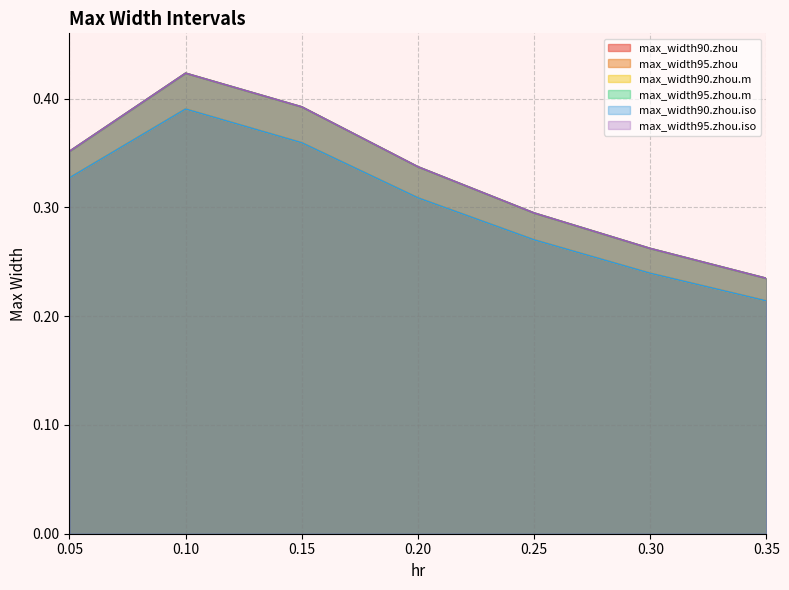

What is the greatest value displayed?

0.4